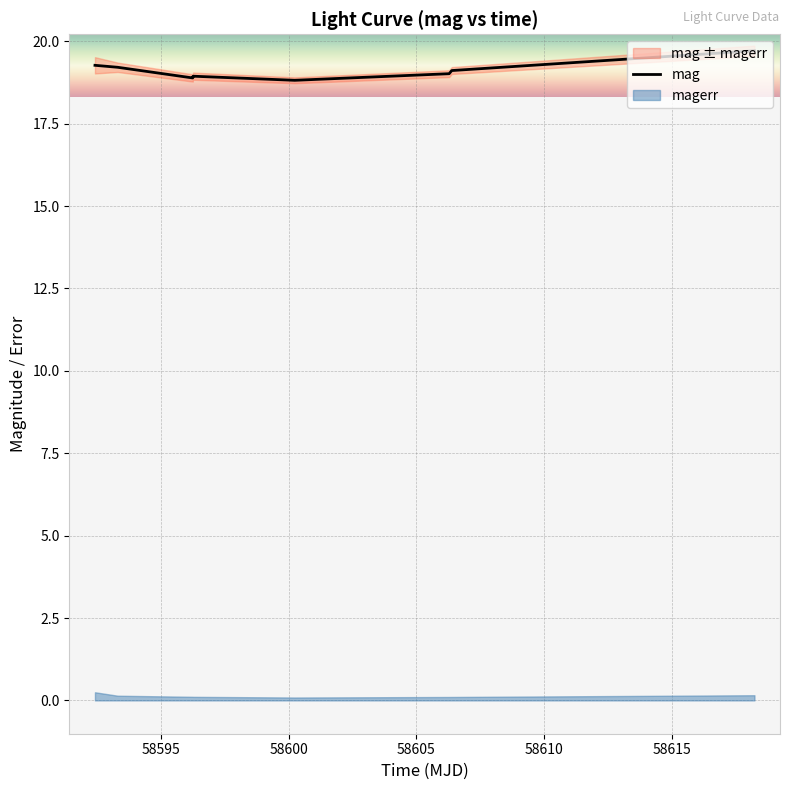

Rank the categories by value from lowest to highest.

58600.23815969983, 58596.24866899988, 58596.26146990014, 58606.28053240013, 58606.382129599806, 58593.30969909998, 58592.42320600012, 58618.2237383998